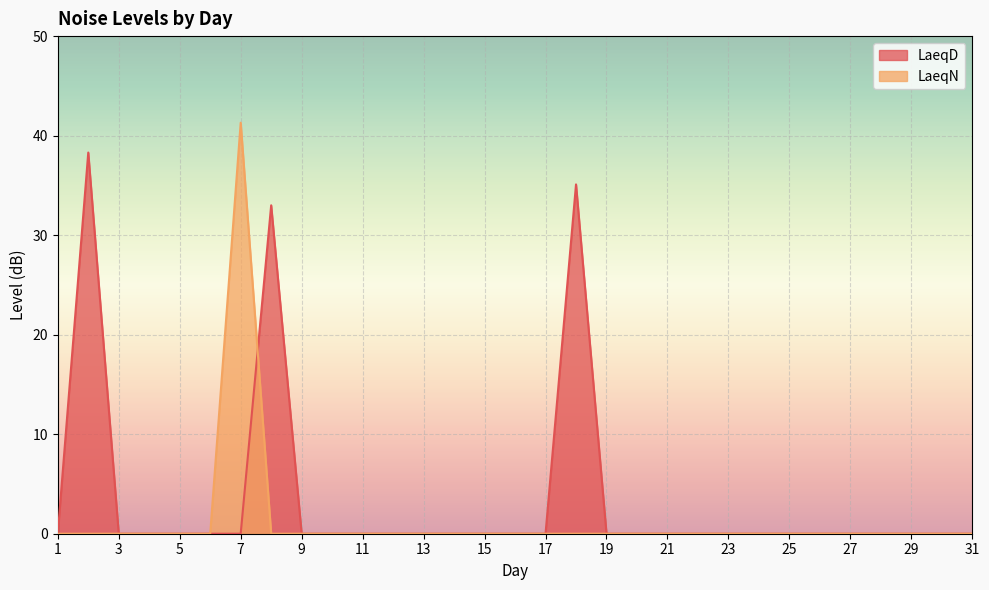

Where do LaeqN and LaeqD first cross each other?

7 and 8